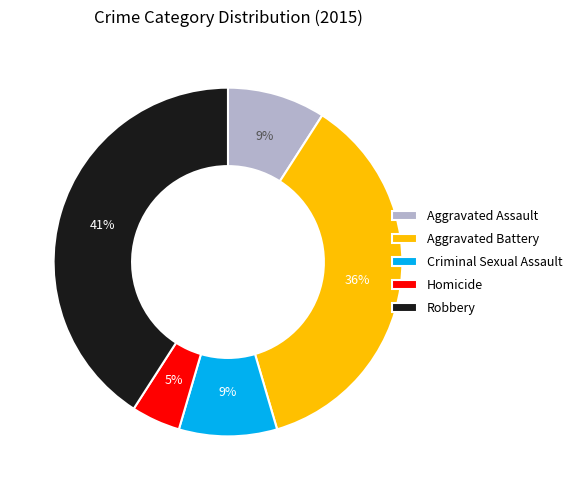

How many slices are in this pie chart?

5